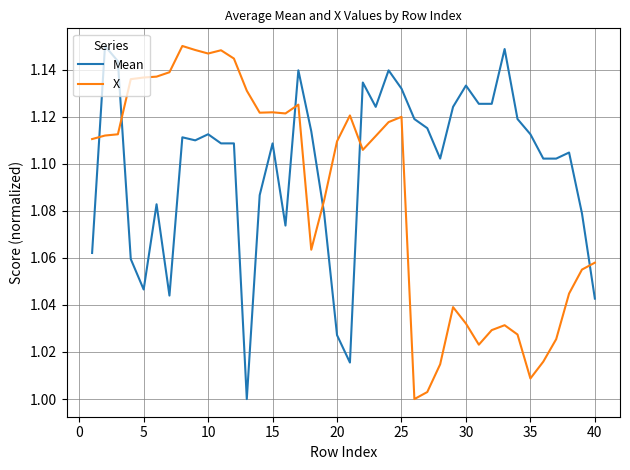

How many times do Mean and X cross each other?

6